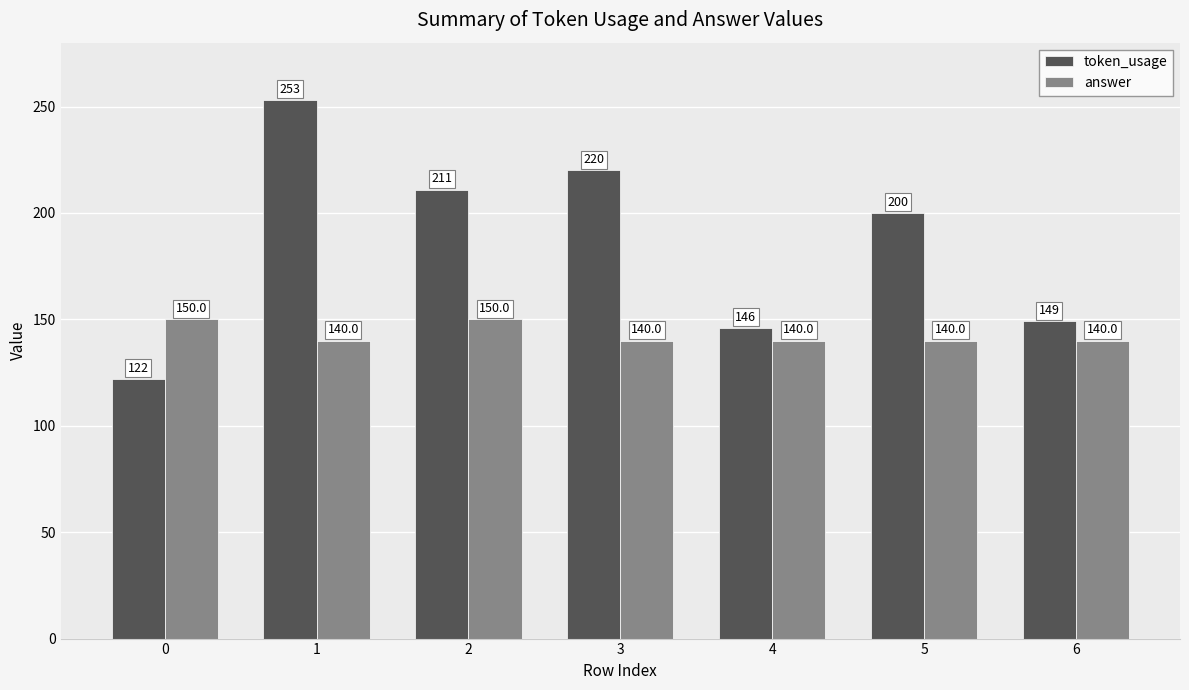

Rank the categories by token_usage value from highest to lowest.

1, 3, 2, 5, 6, 4, 0